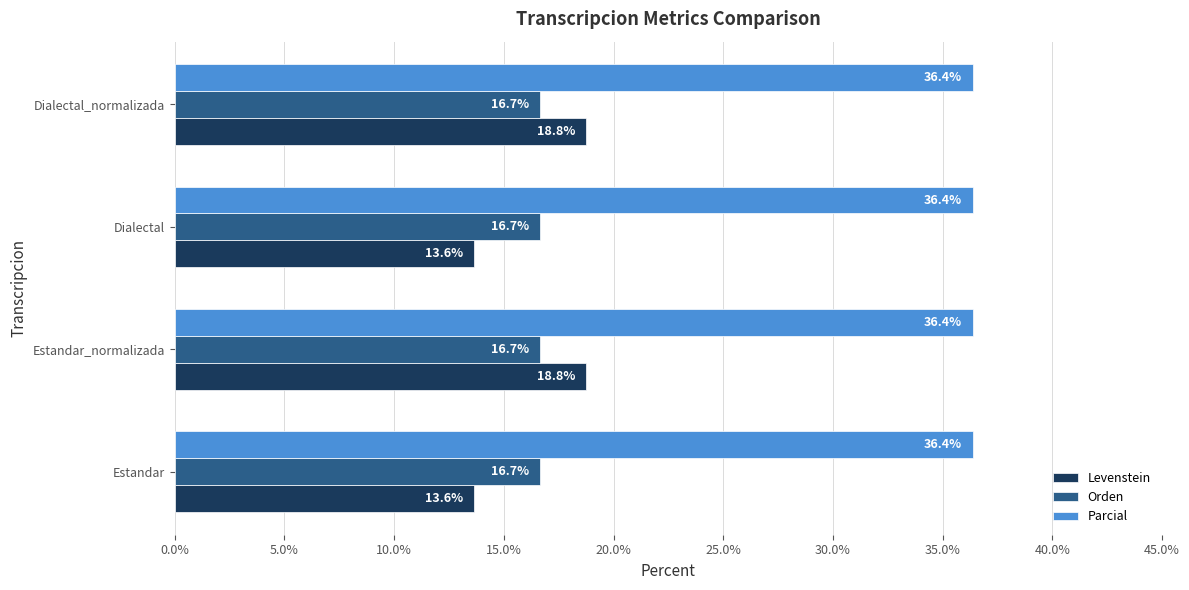

List the series in order of their peak value, highest first.

Parcial, Levenstein, Orden